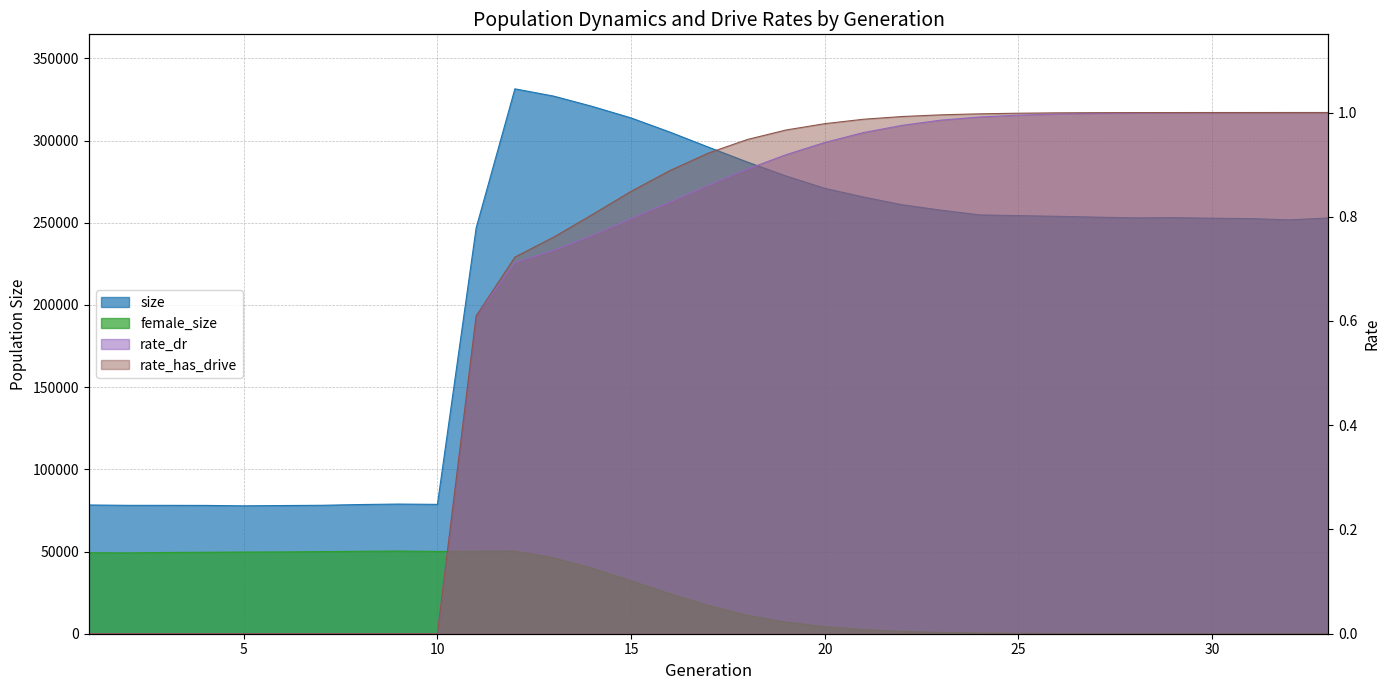

What is the average value of the rate_dr series?

0.6